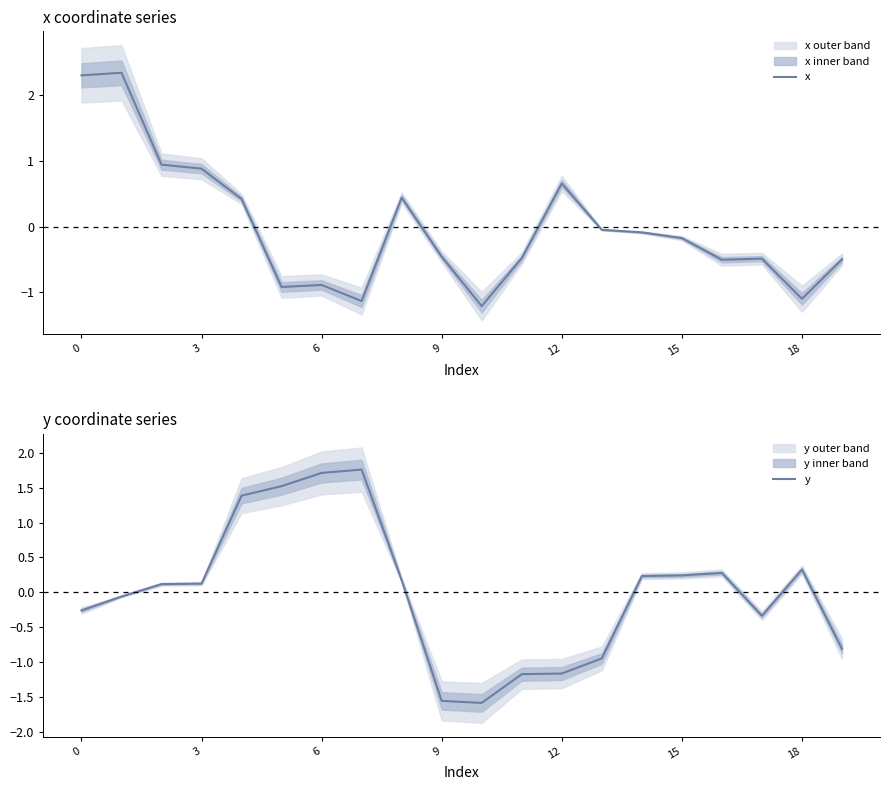

The value of x at 13 is -0.0. True or false?

True